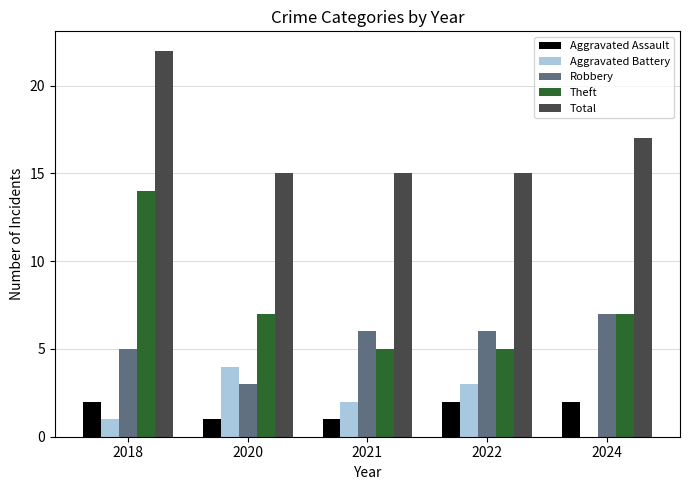

At which category is the sum across all series the highest?

2018